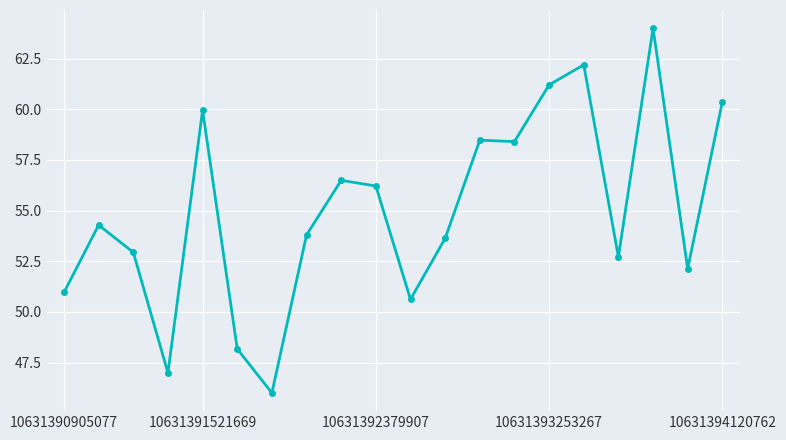

True or false: there are more than 1 points higher than both neighbors.

True